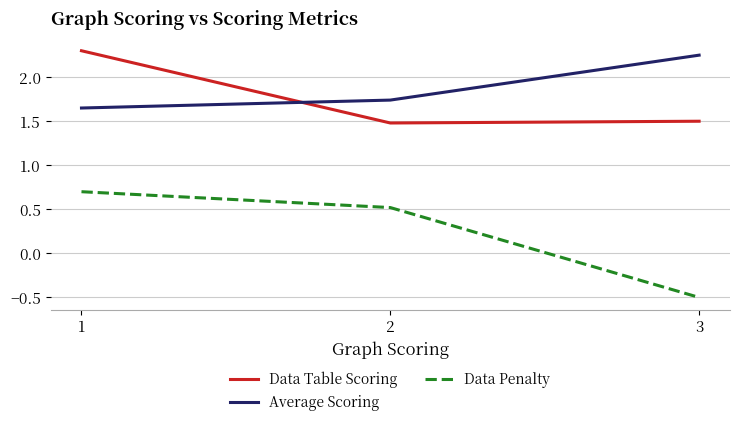

What are all the series names shown in the legend?

Data Table Scoring, Average Scoring, Data Penalty